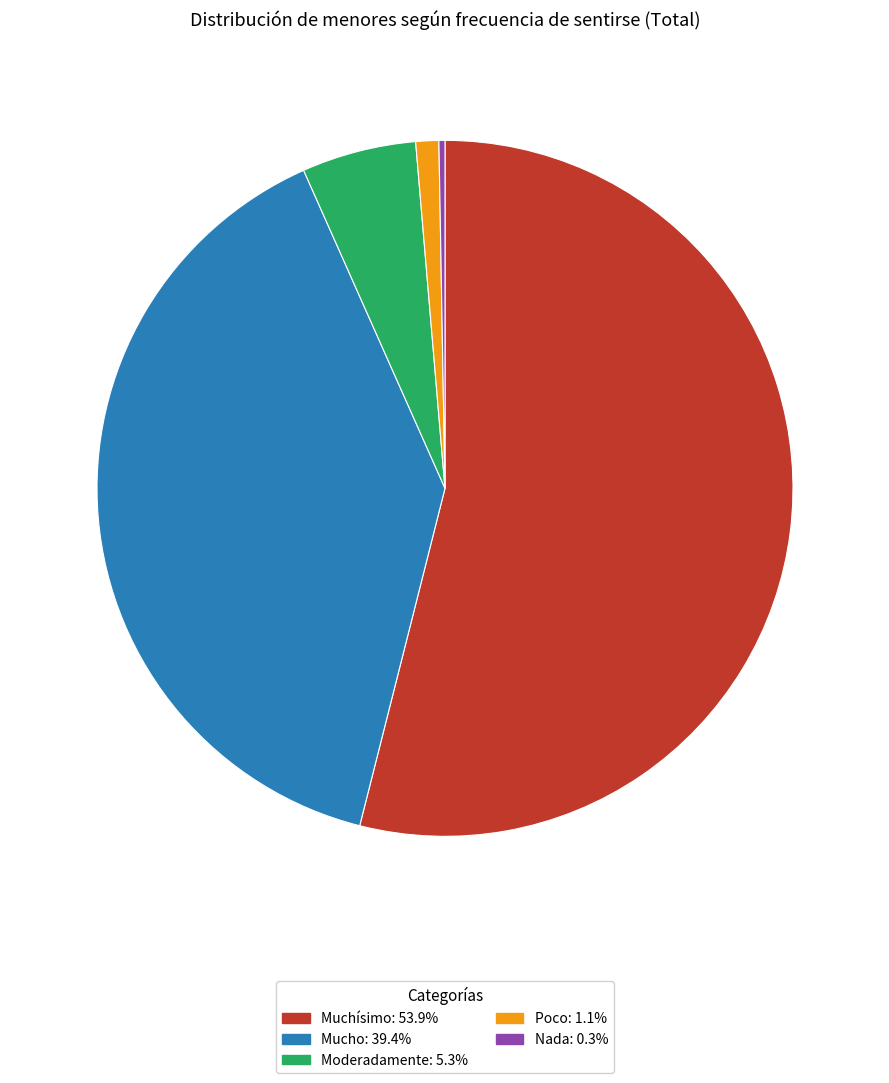

Rank the categories by value from lowest to highest.

Nada, Poco, Moderadamente, Mucho, Muchísimo